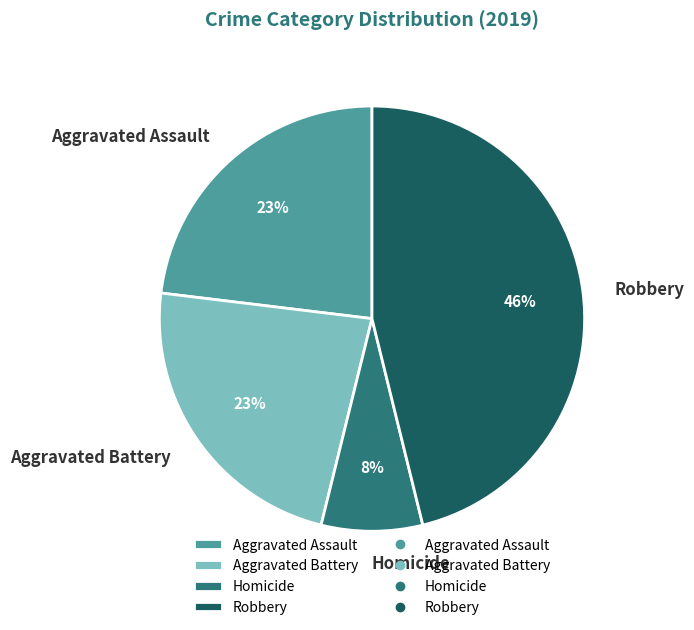

Combined, do Robbery and Homicide account for over 50%?

Yes